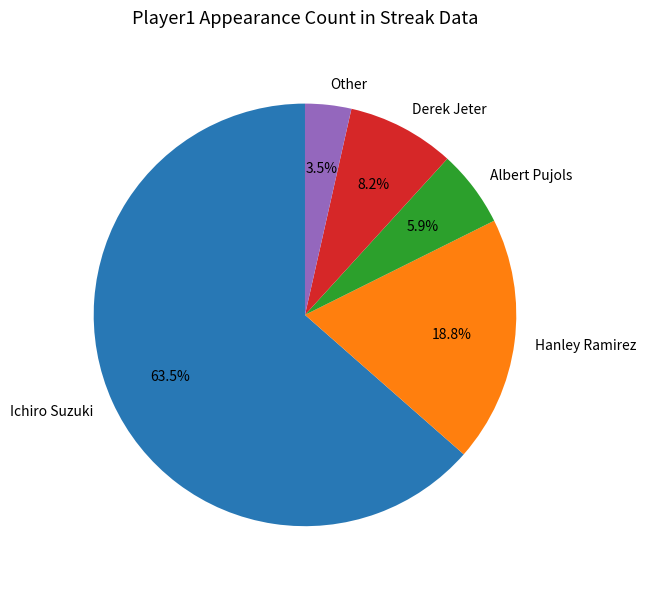

True or false: Derek Jeter accounts for 20% of the total.

False